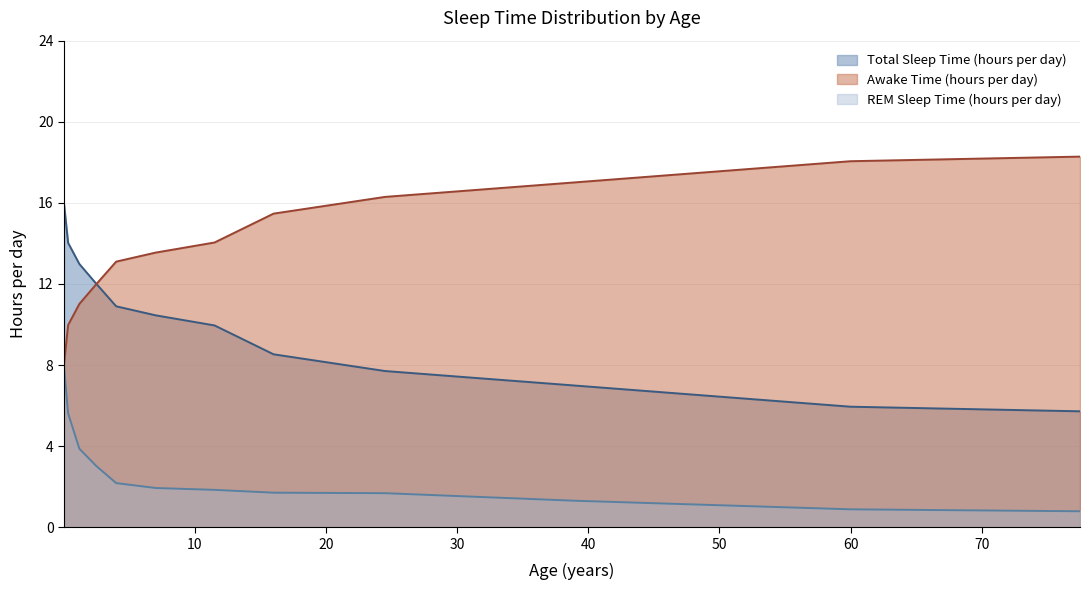

What is the difference between the second highest and second lowest values in the Total Sleep Time (hours per day) series?

8.1